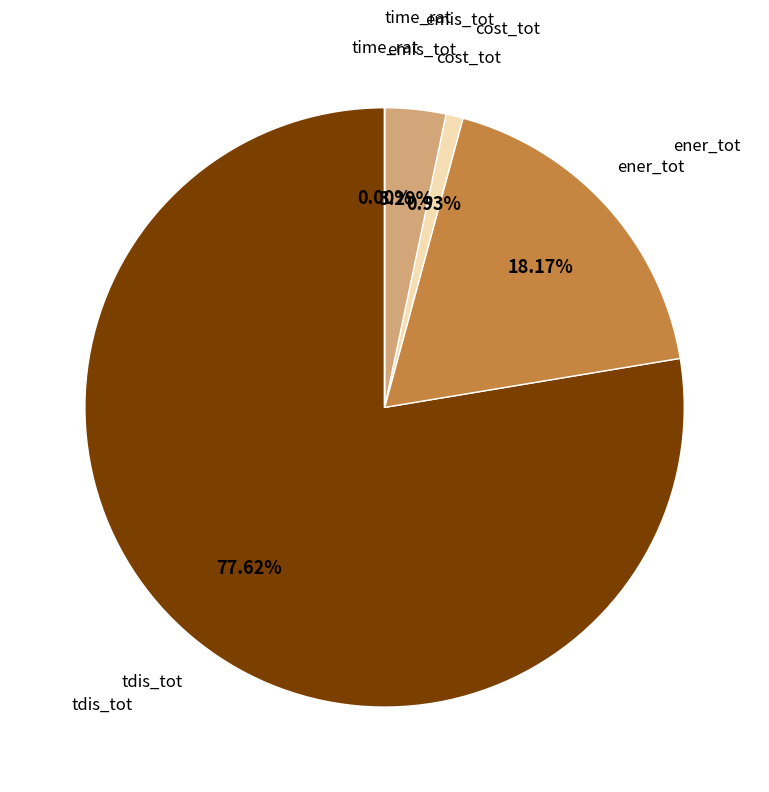

Does any single category account for the majority?

Yes